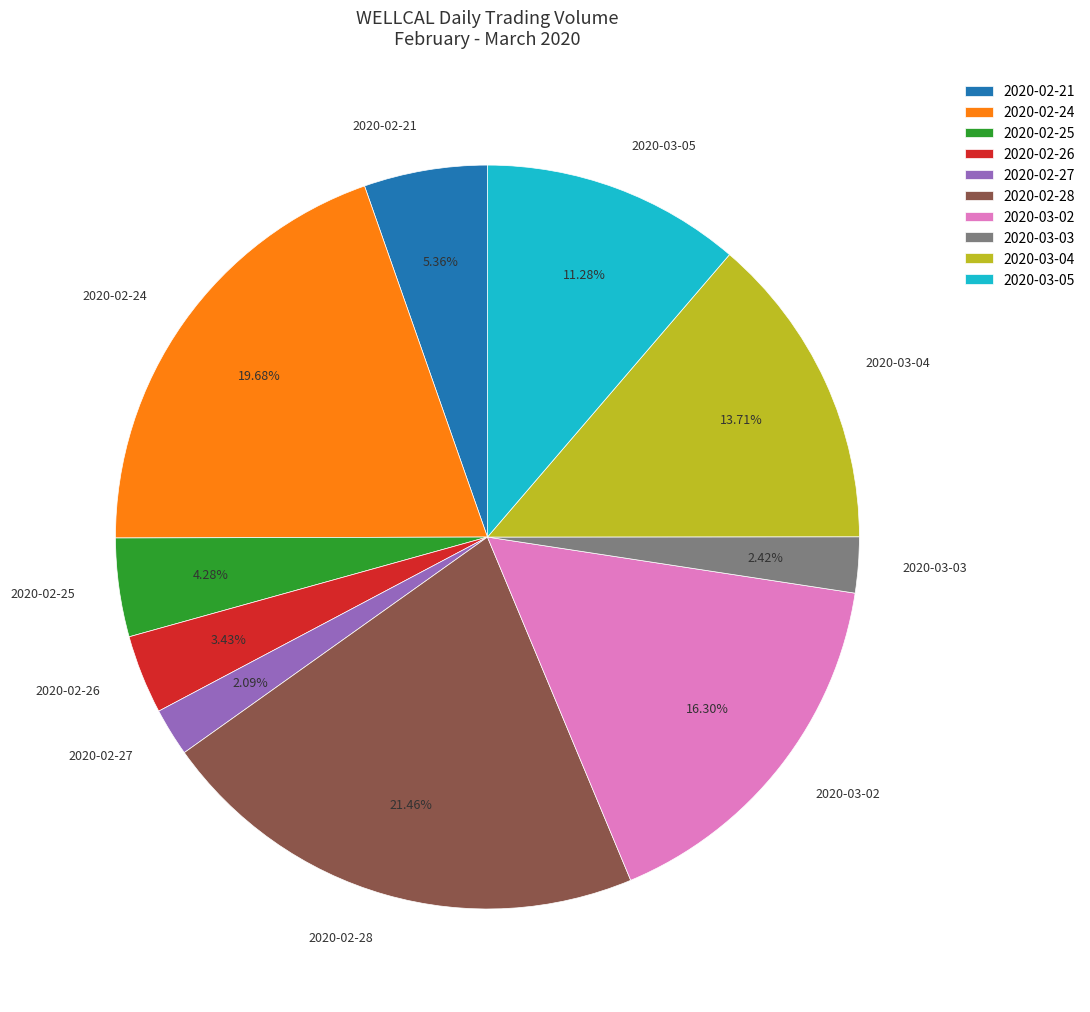

How many slices are in this pie chart?

10